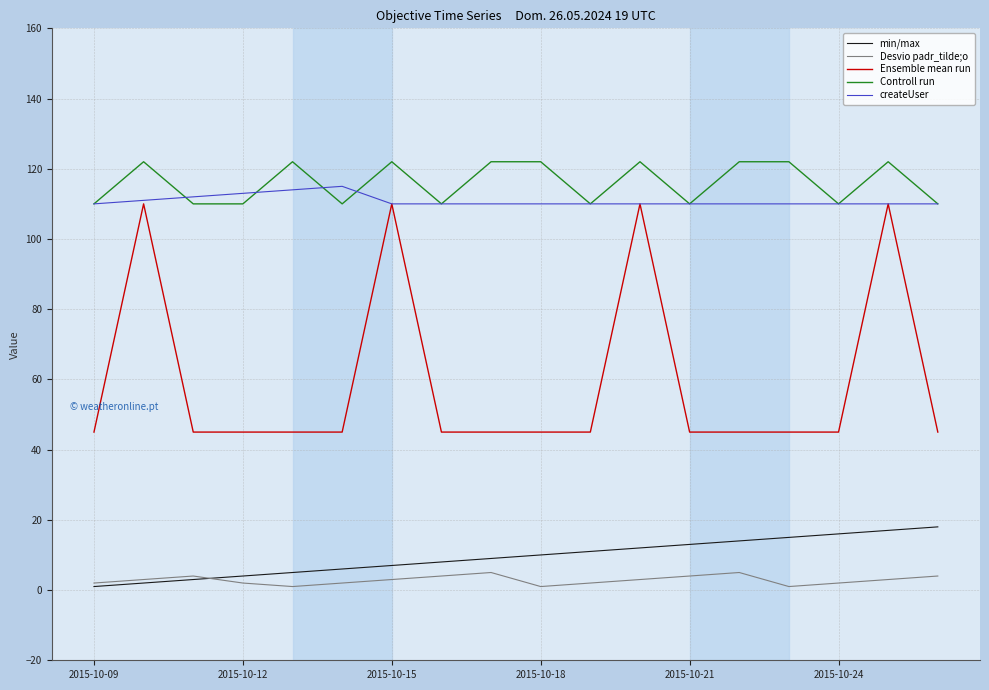

What is the difference between the maximum and minimum values in the min/max series?

17